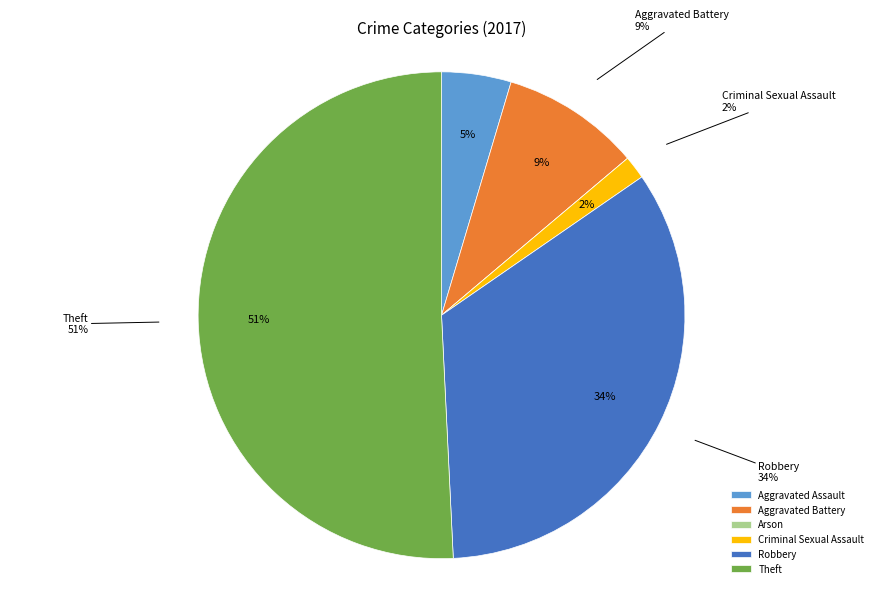

Rank the categories by value from lowest to highest.

Arson, Criminal Sexual Assault, Aggravated Assault, Aggravated Battery, Robbery, Theft